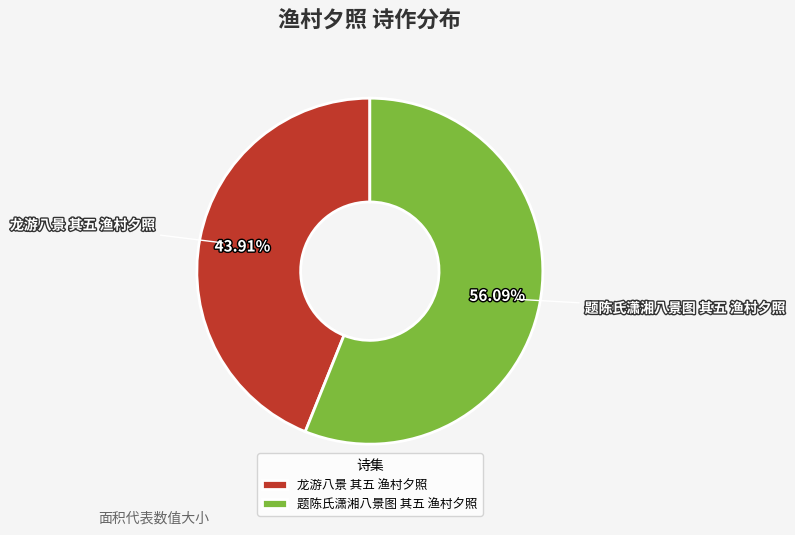

Does any single category account for the majority?

Yes